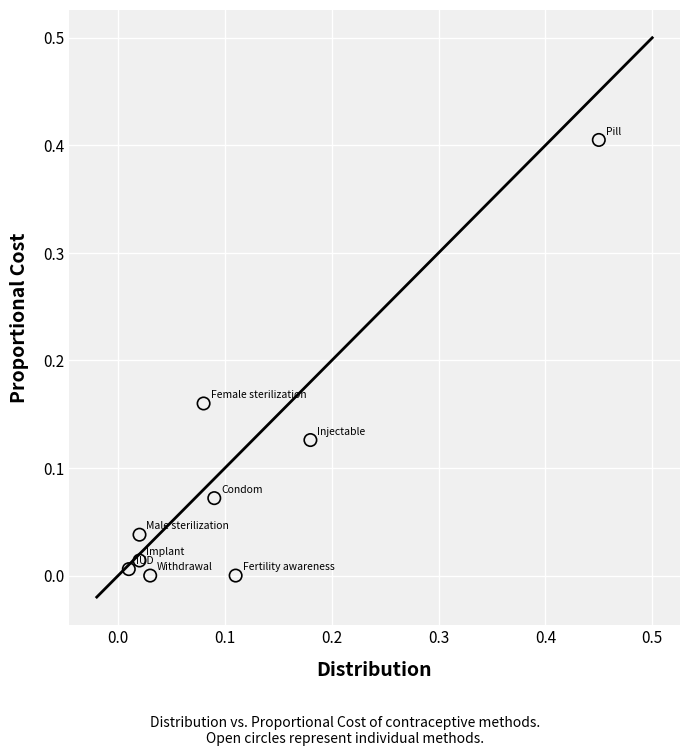

What is the range of X values (max minus min)?

0.4